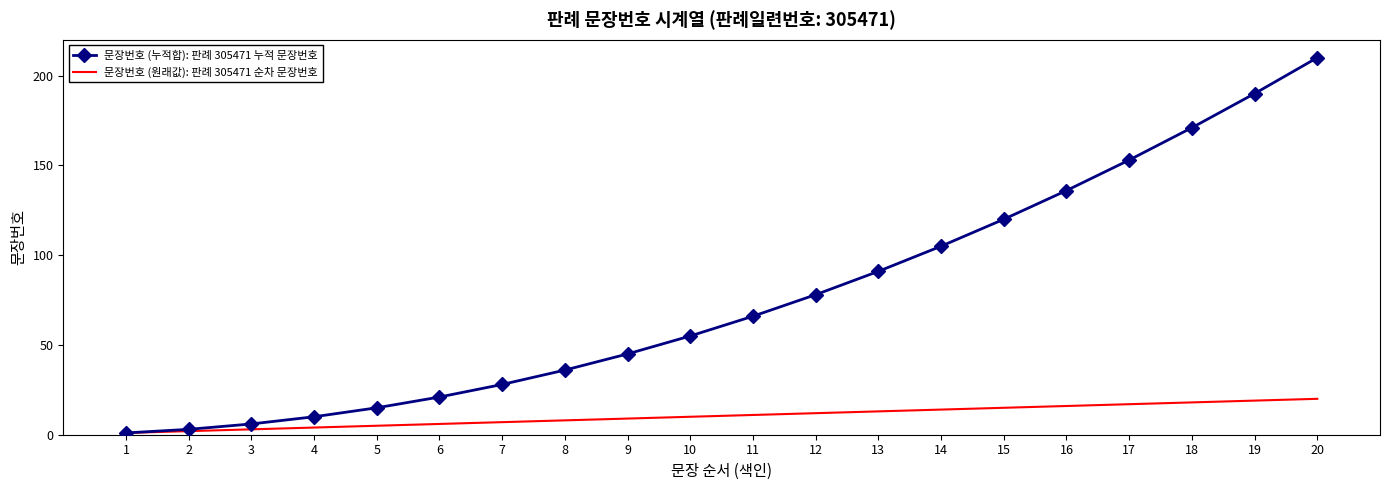

What is the greatest value displayed?

210